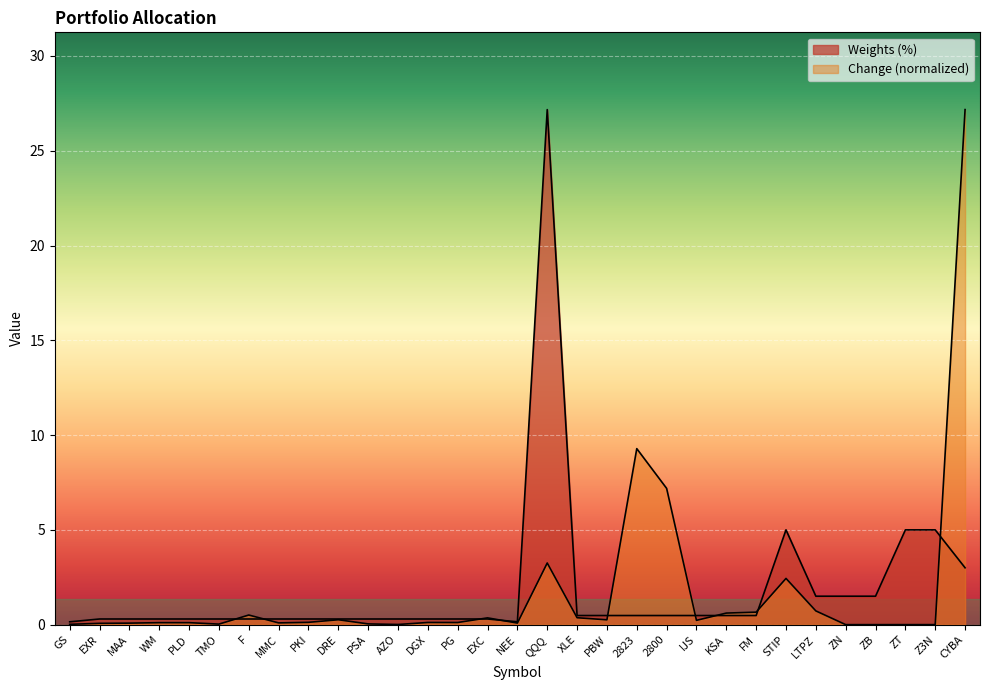

List the series in order of their overall mean, lowest first.

Change, Weights (%)